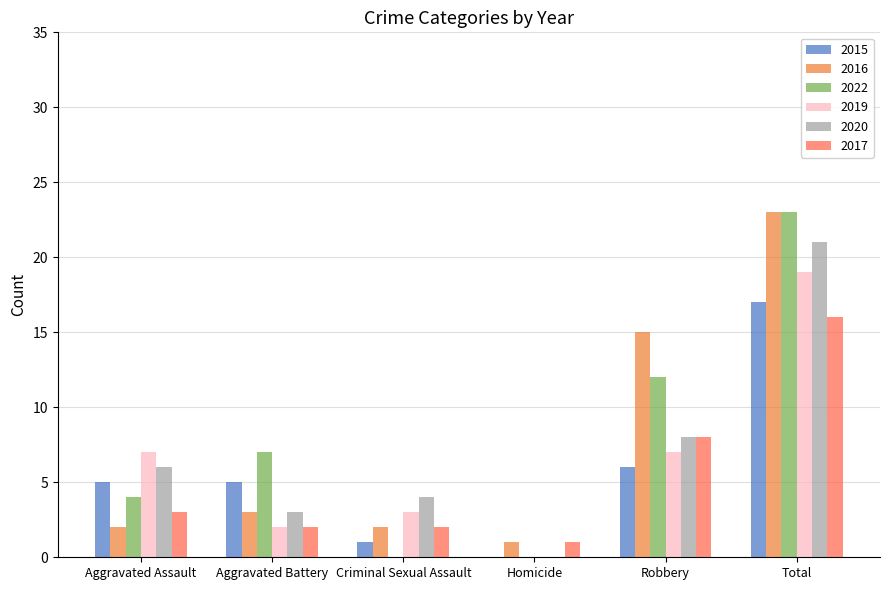

Is the value of 2015 at Robbery greater than the value of 2020 at Aggravated Assault?

No